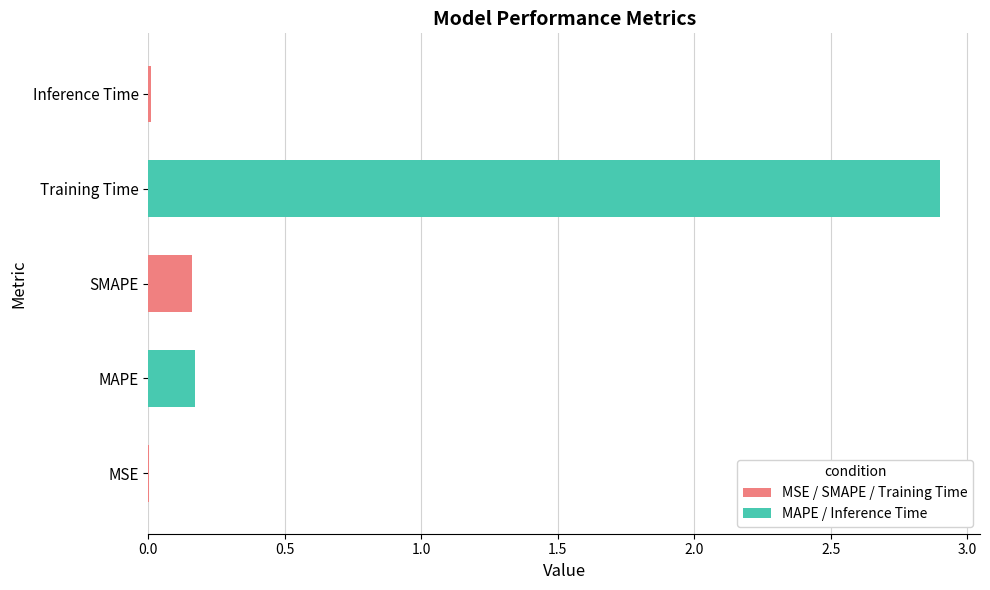

What is the difference between the second highest and second lowest values?

0.2